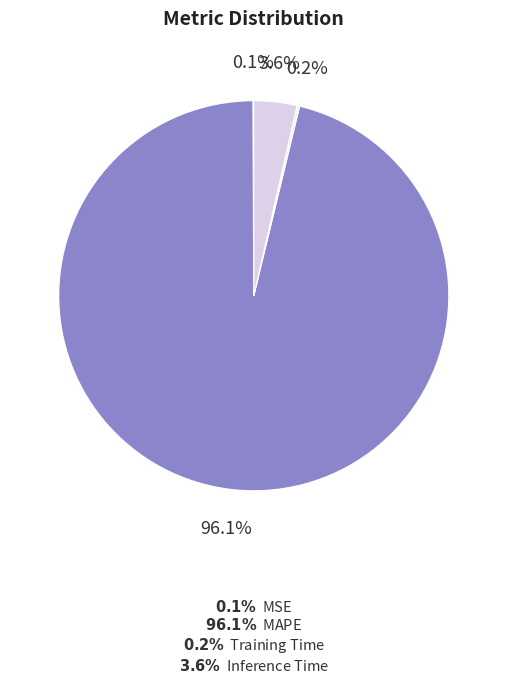

Is there any slice that represents more than half of the pie?

Yes